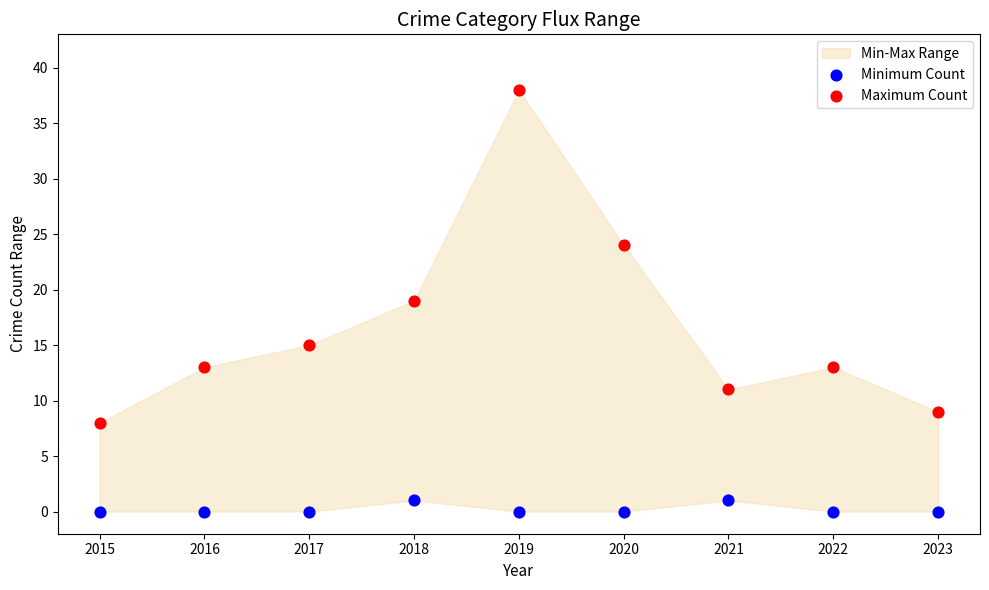

Which series has the widest spread of Y values?

Maximum Count